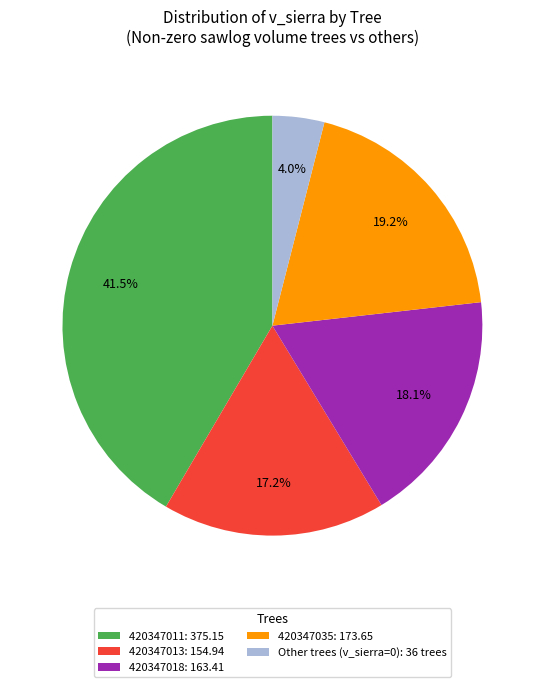

Which category has the biggest portion of the pie?

420347011: 375.15